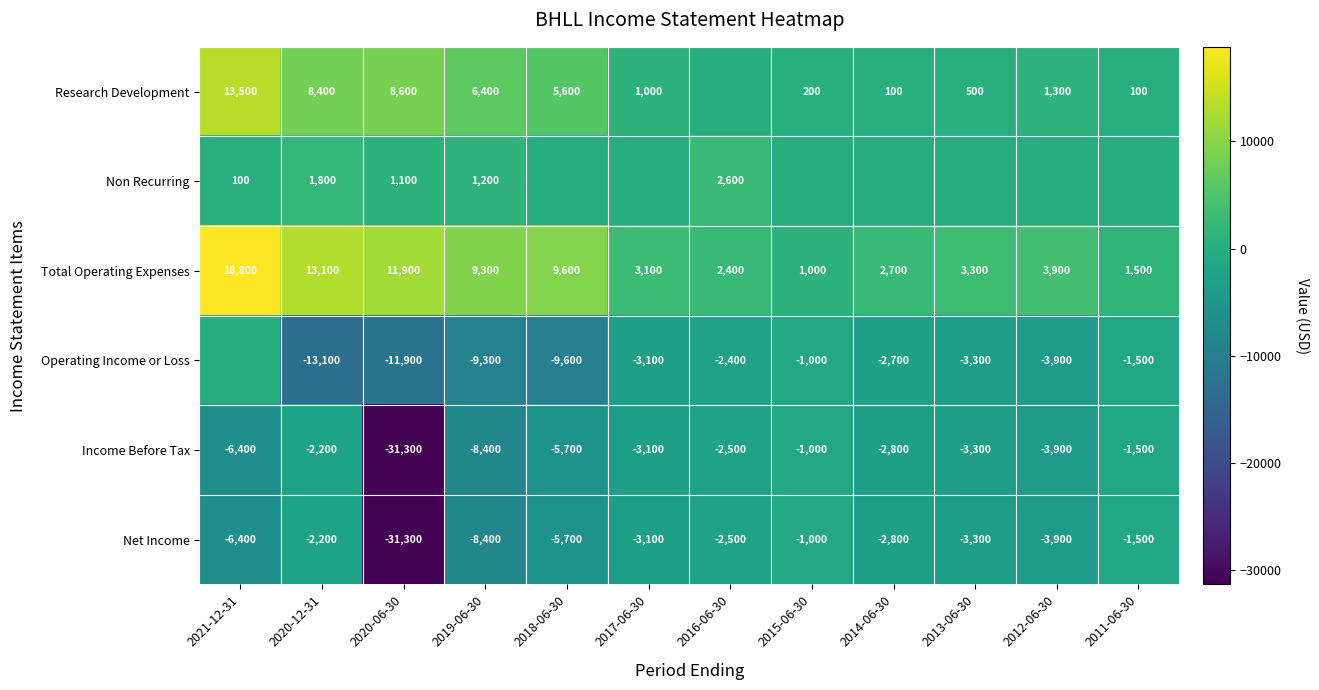

What is the difference between the Income Before Tax values at 2011-06-30 and 2020-06-30?

29800